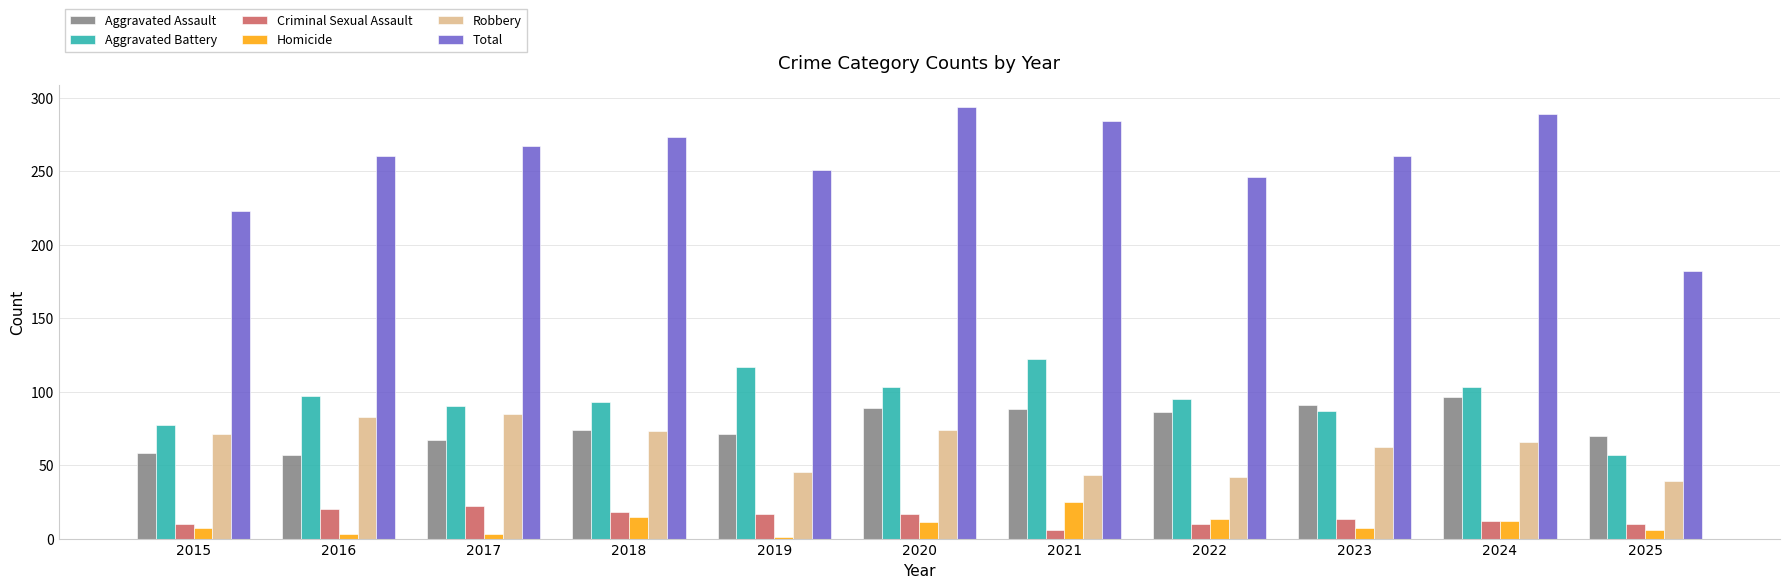

Count the number of data series in this chart.

6